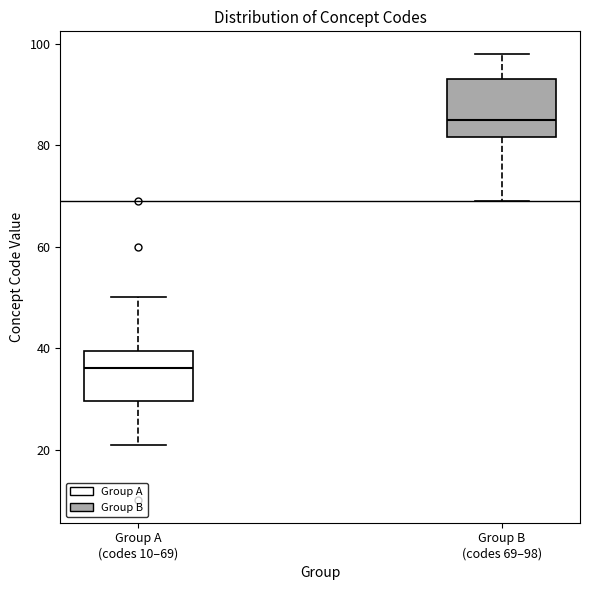

Where does the upper whisker of the box for Group B (codes 69–98) end on the y-axis? The values are not printed on the chart, so give them approximately, as read against the axis.

98